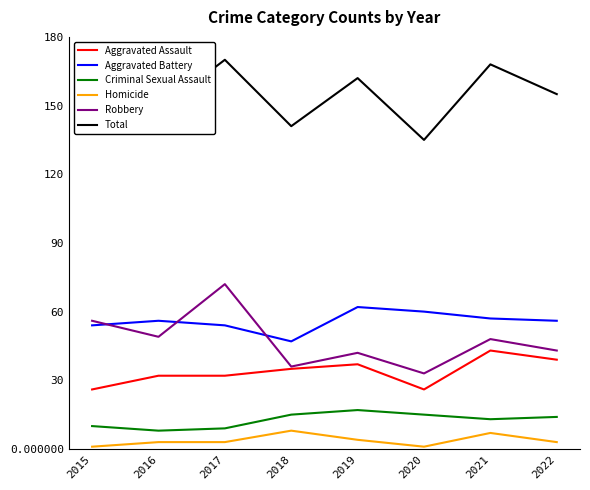

What value does the Total series have at 2019?

162